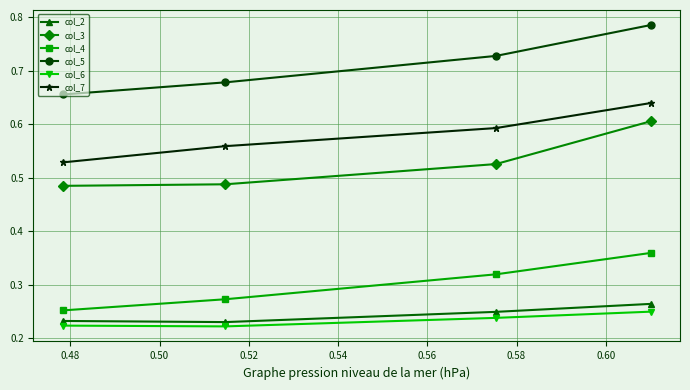

True or false: col_3 and col_7 cross at least once.

False